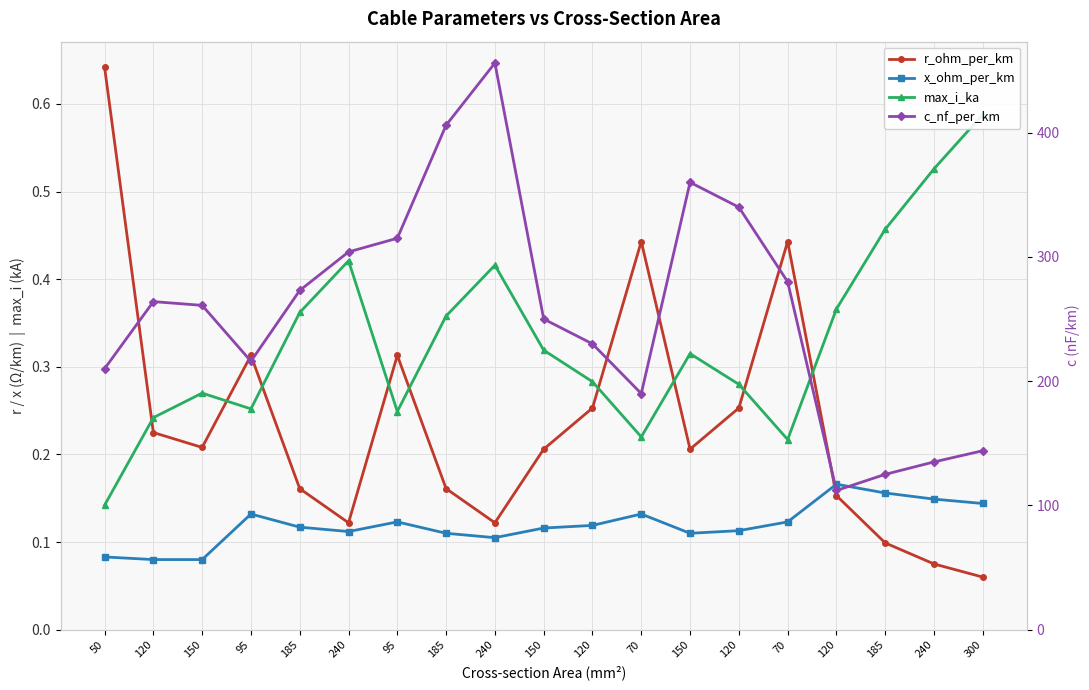

Is the value of x_ohm_per_km at 240 greater than the value of r_ohm_per_km at 70?

No